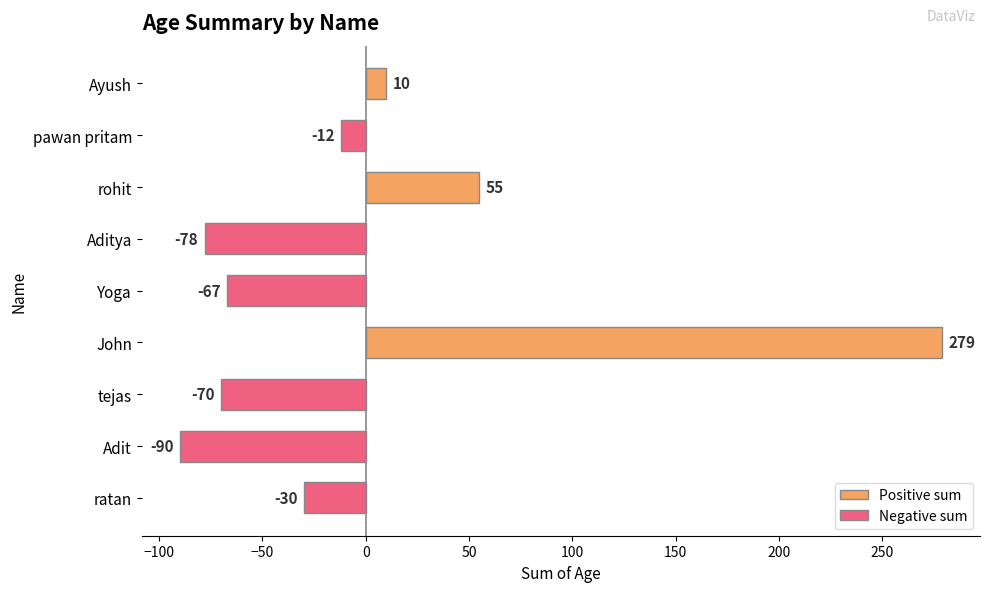

Which label corresponds to the smallest value in the chart?

Adit